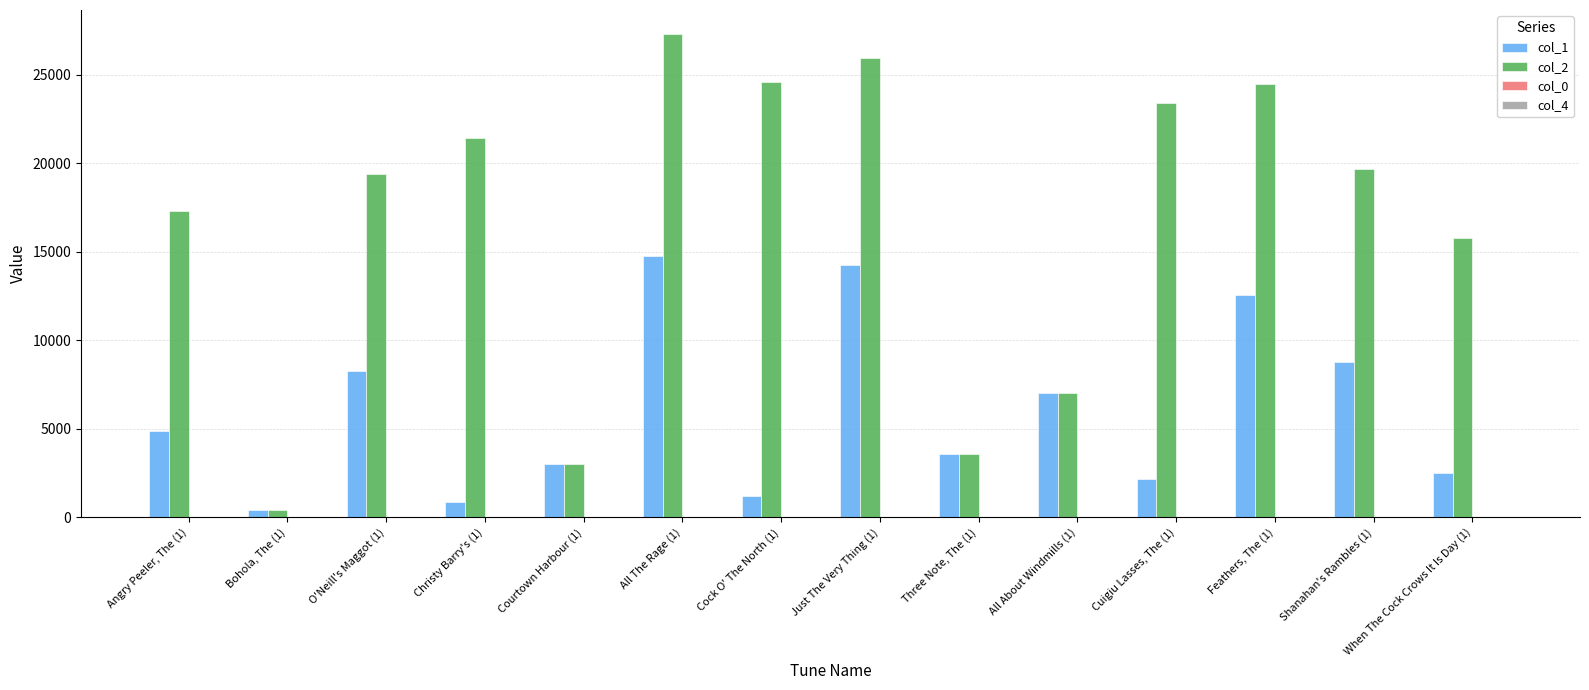

What is the highest value of the col_2 series?

27299.0